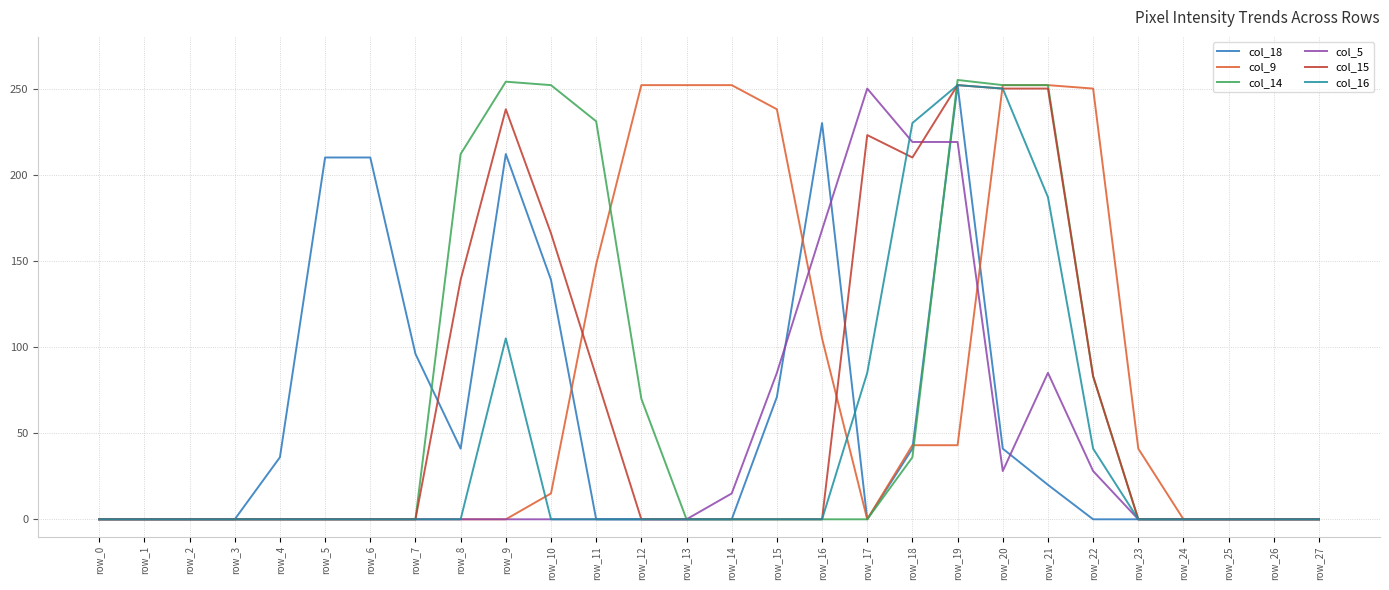

At which category does the chart reach its peak across all series?

row_19